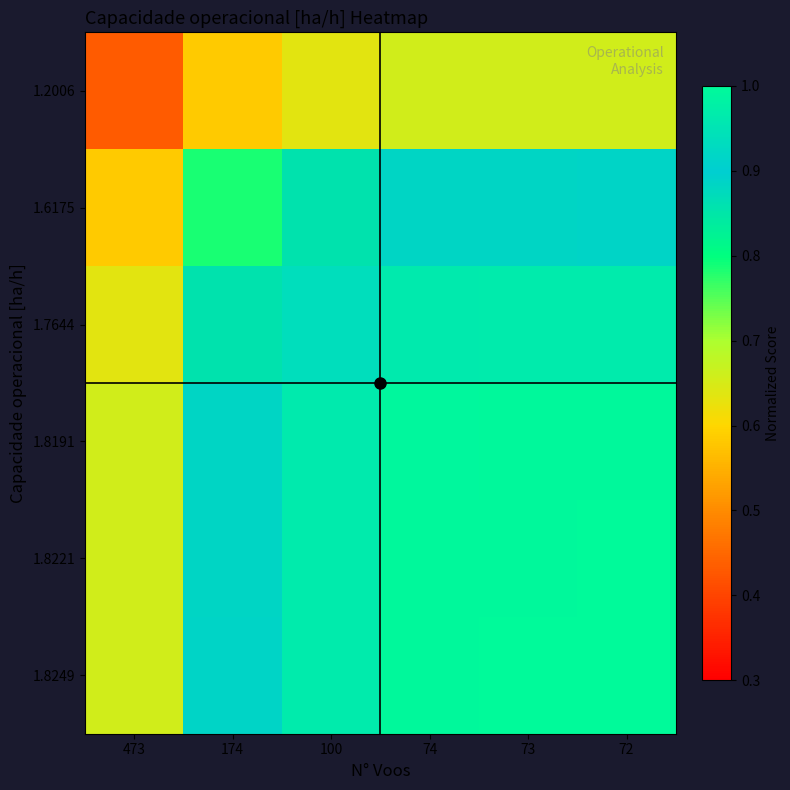

At how many categories does at least one series exceed 0?

6